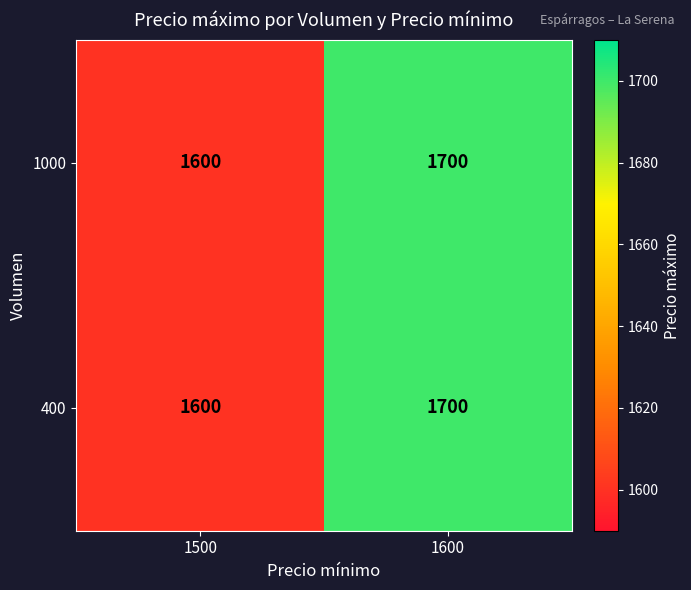

What is the difference between the maximum and minimum values in the 1000 series?

100